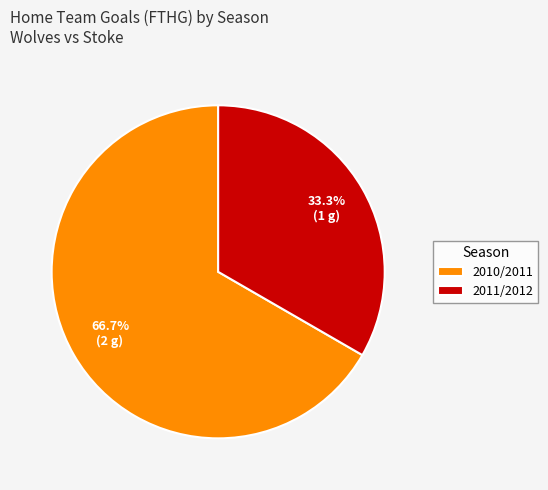

What is the ratio of the value at 2010/2011 to the value at 2011/2012?

2.0